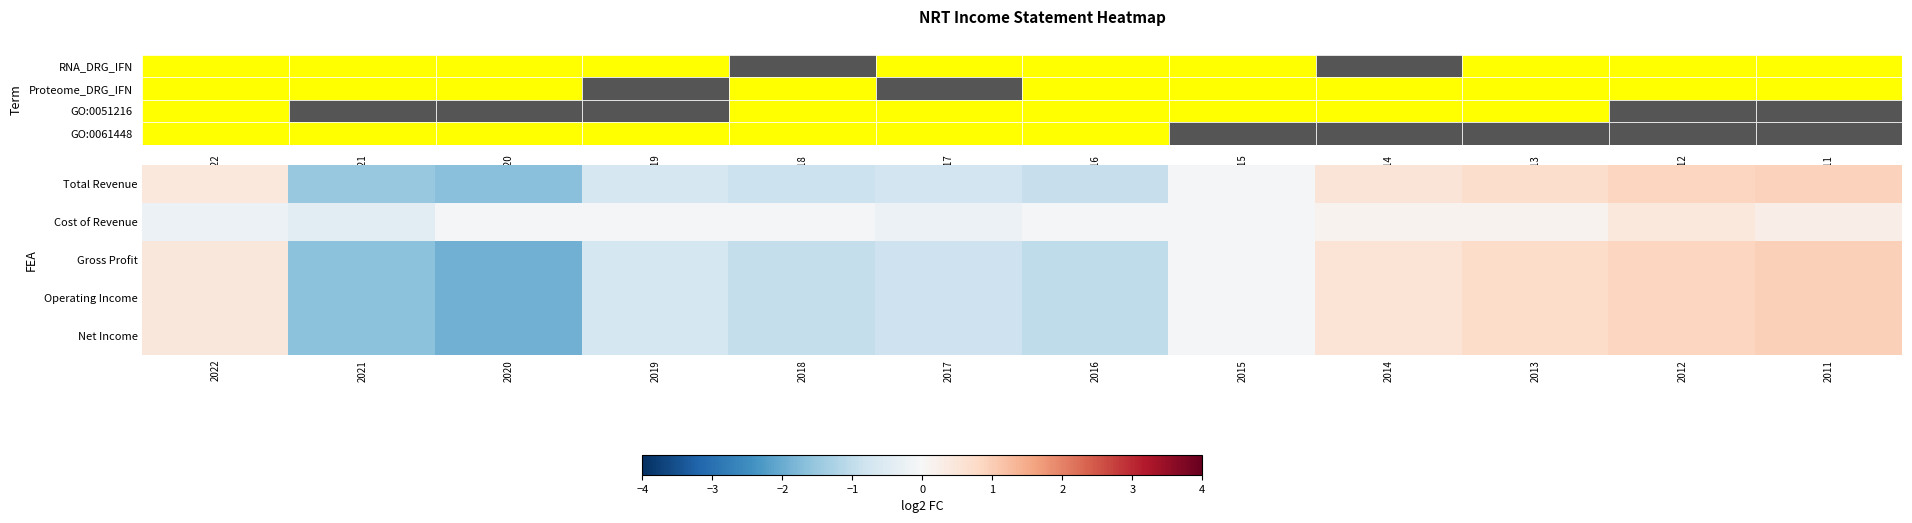

What is the spread (max minus min) of values at 2021?

1.2